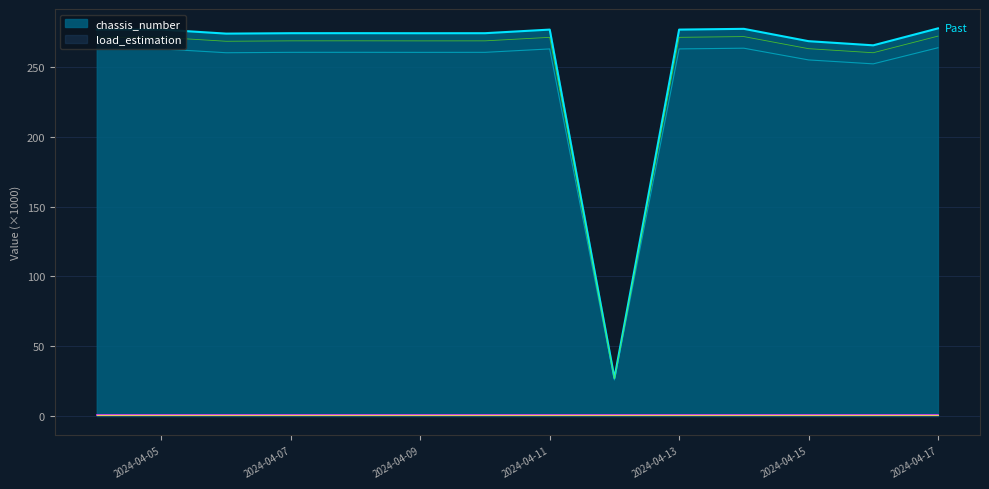

List the labels in order of value, smallest first.

2024-04-12, 2024-04-16, 2024-04-15, 2024-04-06, 2024-04-09, 2024-04-10, 2024-04-07, 2024-04-08, 2024-04-05, 2024-04-13, 2024-04-11, 2024-04-04, 2024-04-14, 2024-04-17